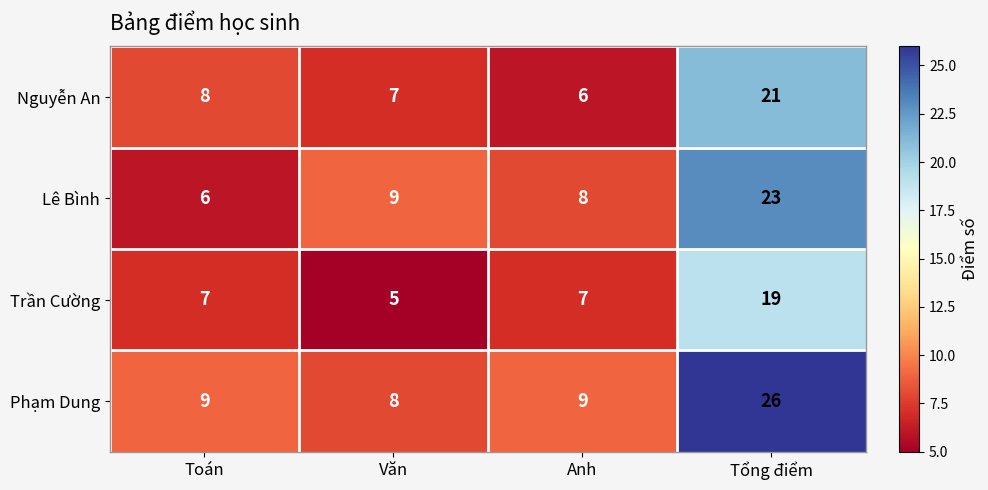

Rank the series at Anh from highest to lowest value.

Phạm Dung, Lê Bình, Trần Cường, Nguyễn An